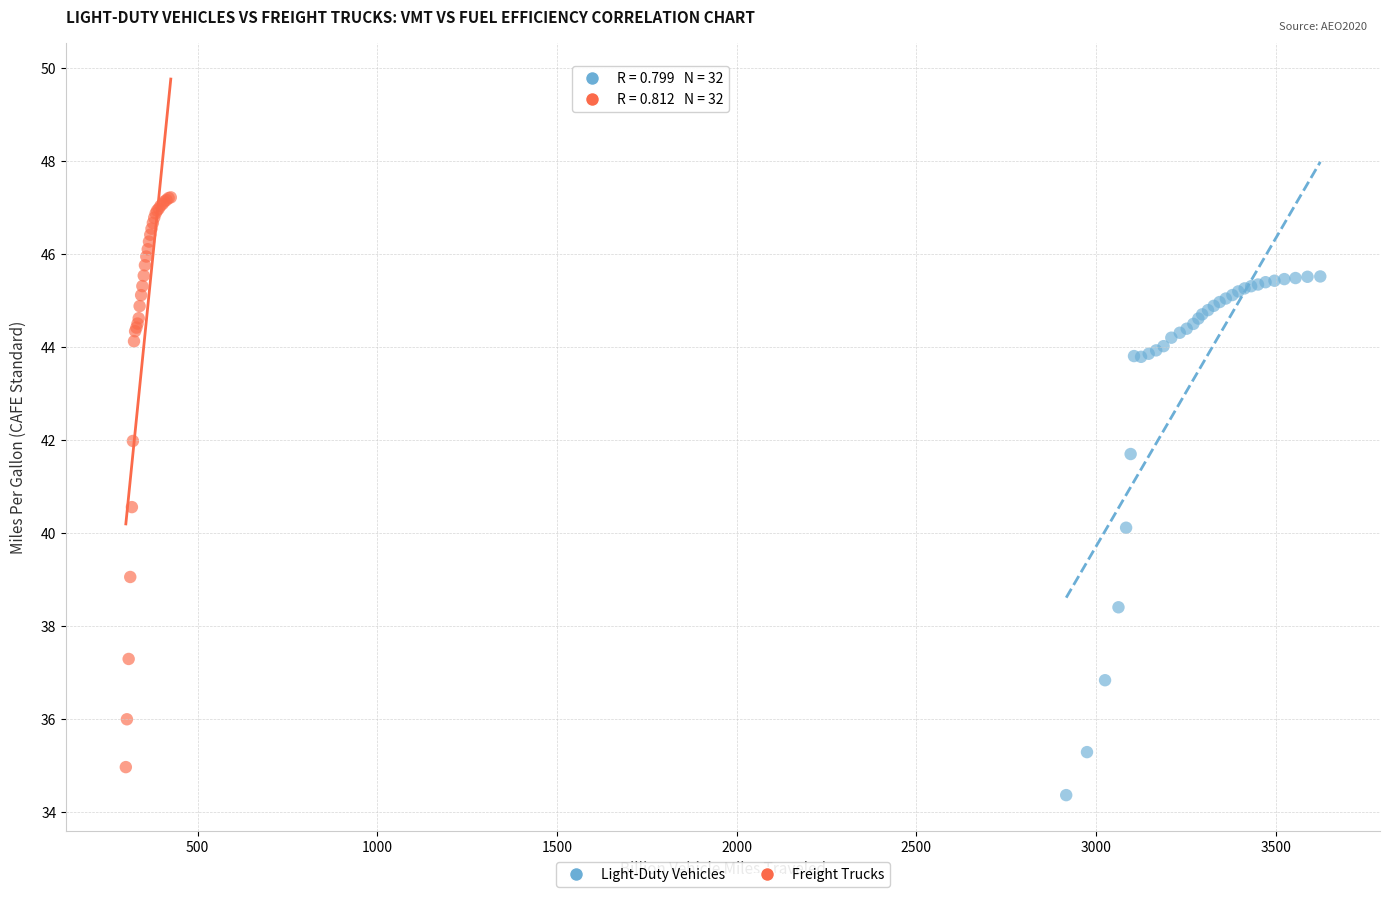

Which series contains the highest Y value?

Freight Trucks